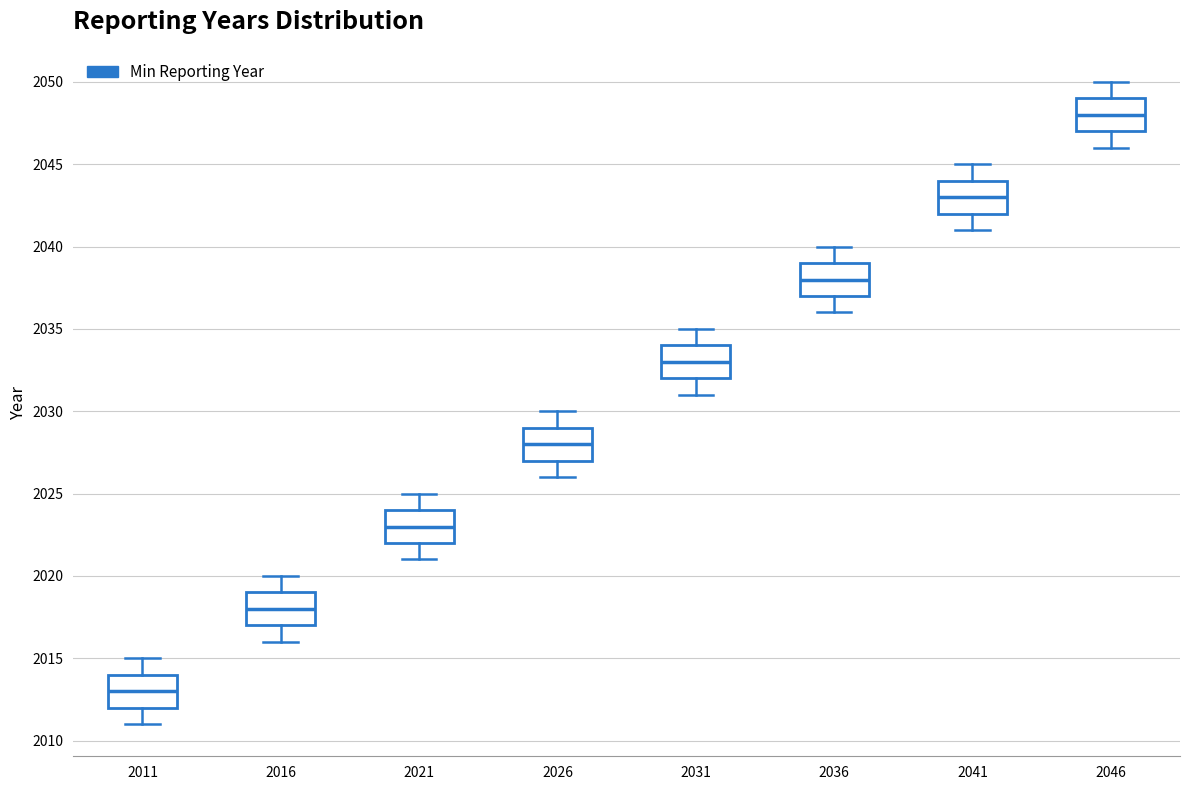

Where does the median line of the box at x = 2026 sit on the y-axis? The values are not printed on the chart, so give them approximately, as read against the axis.

2028